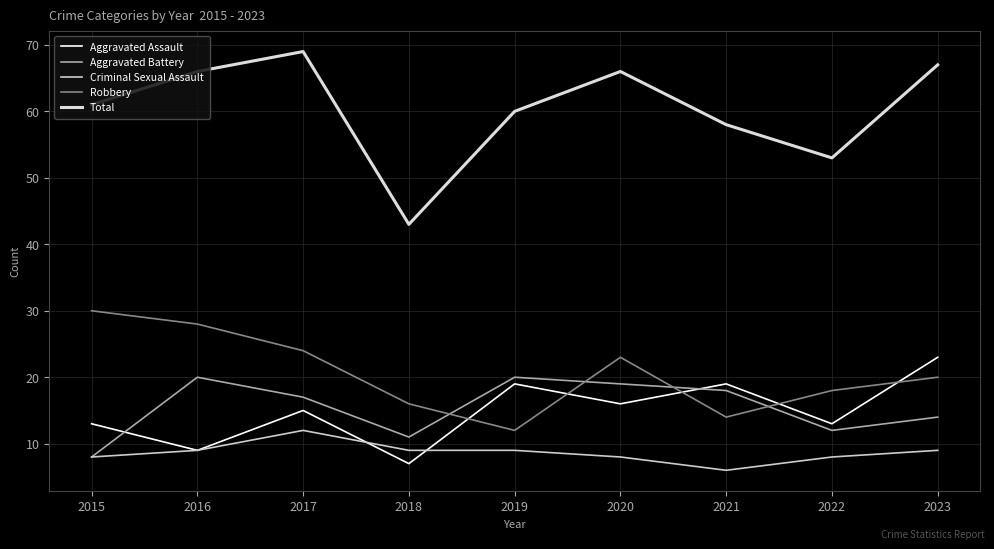

What is the value of the Robbery point at the 4th from the left?

16